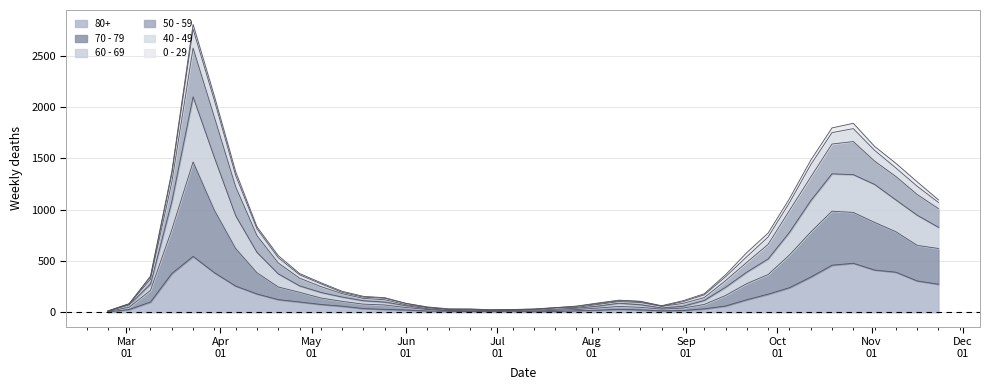

What are all the series names shown in the legend?

80+, 70 - 79, 60 - 69, 50 - 59, 40 - 49, 0 - 29